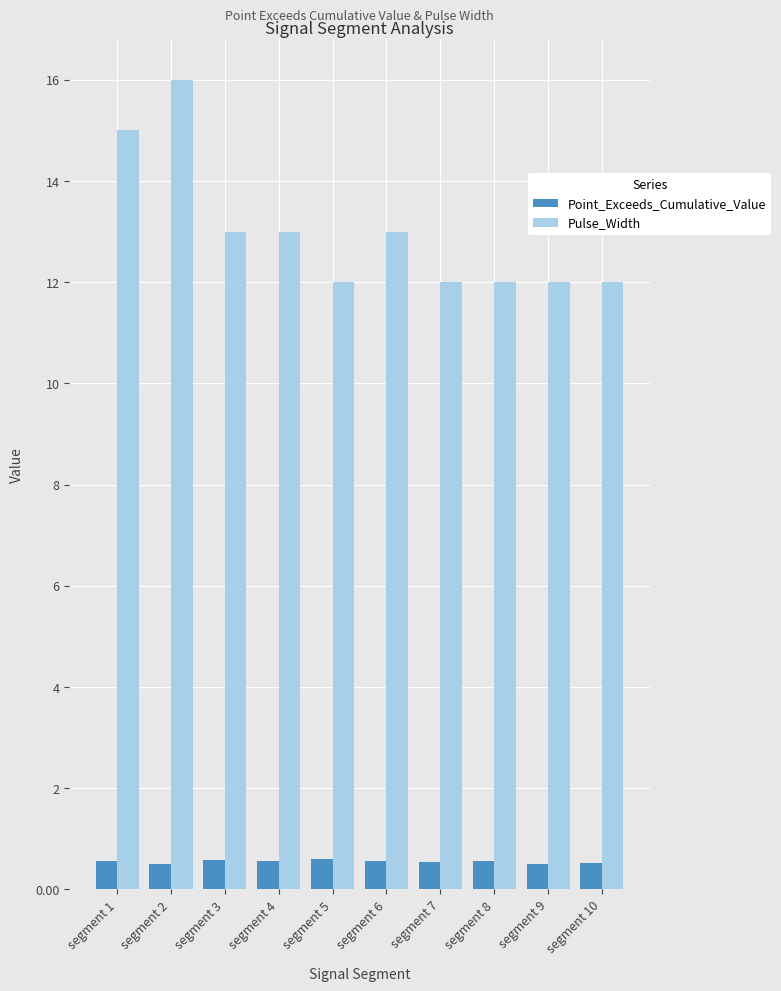

What are all the series names shown in the legend?

Point_Exceeds_Cumulative_Value, Pulse_Width